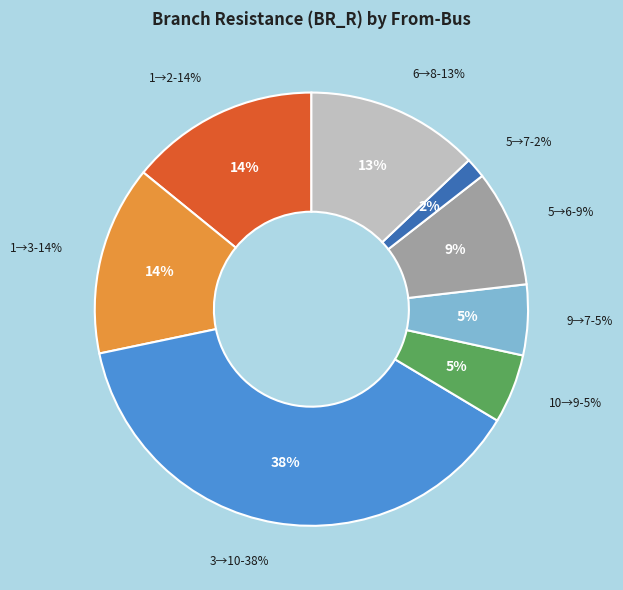

True or false: Bus 3 accounts for 38% of the total.

True